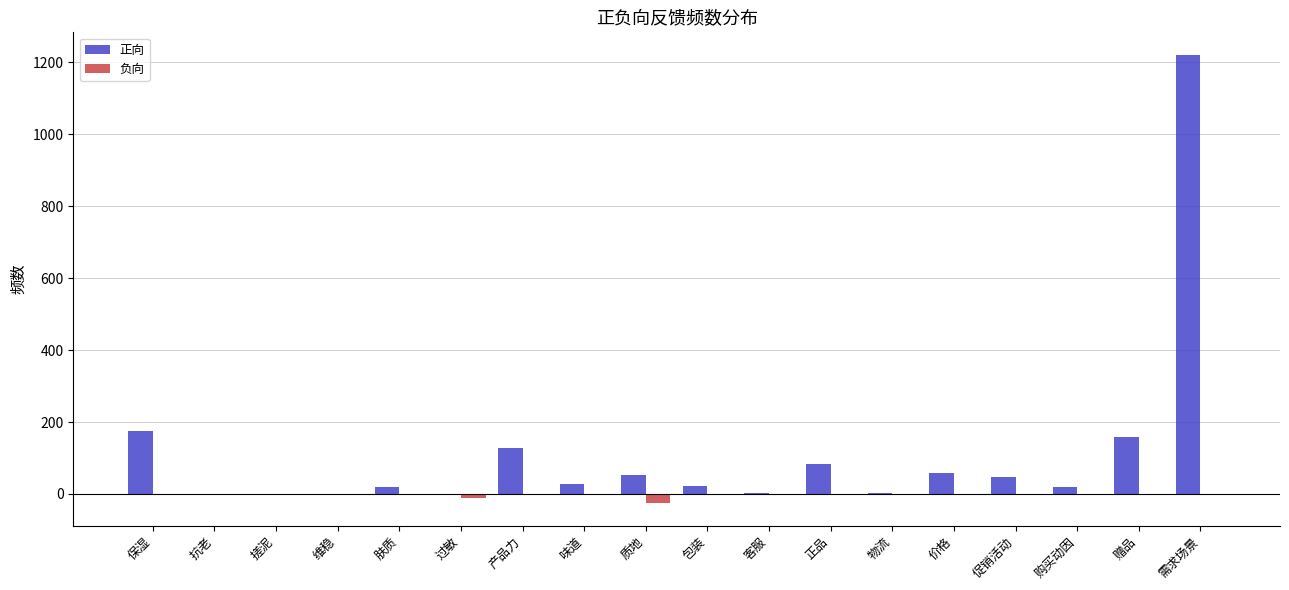

What is the sum of all 正向 values?

2017